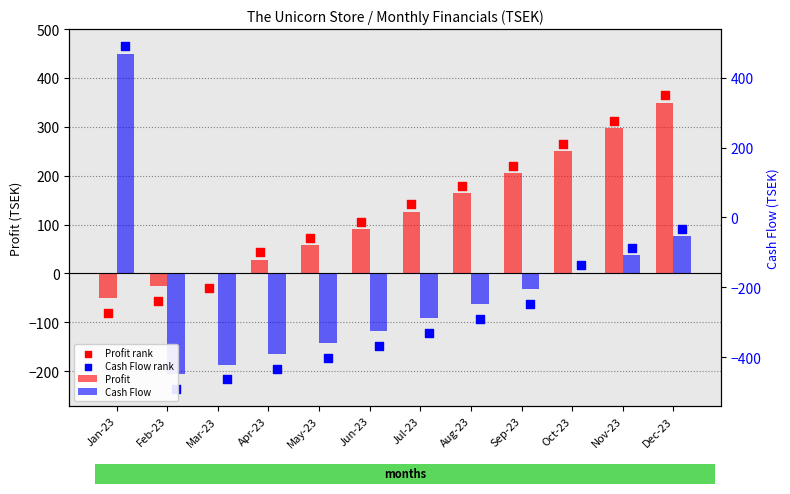

Which series reaches the minimum Y coordinate?

Cash Flow rank